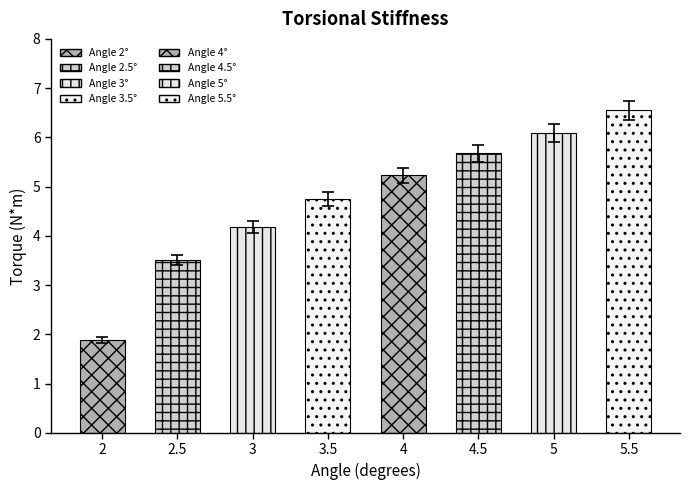

Does the chart contain any negative values?

No